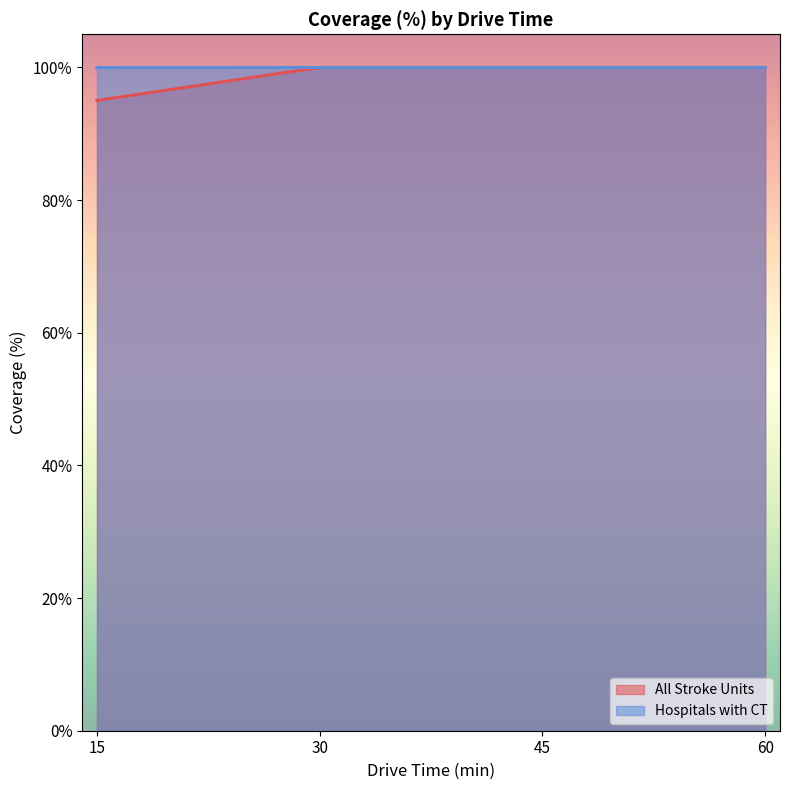

The value of Hospitals with CT at 45 is 33.5. True or false?

False